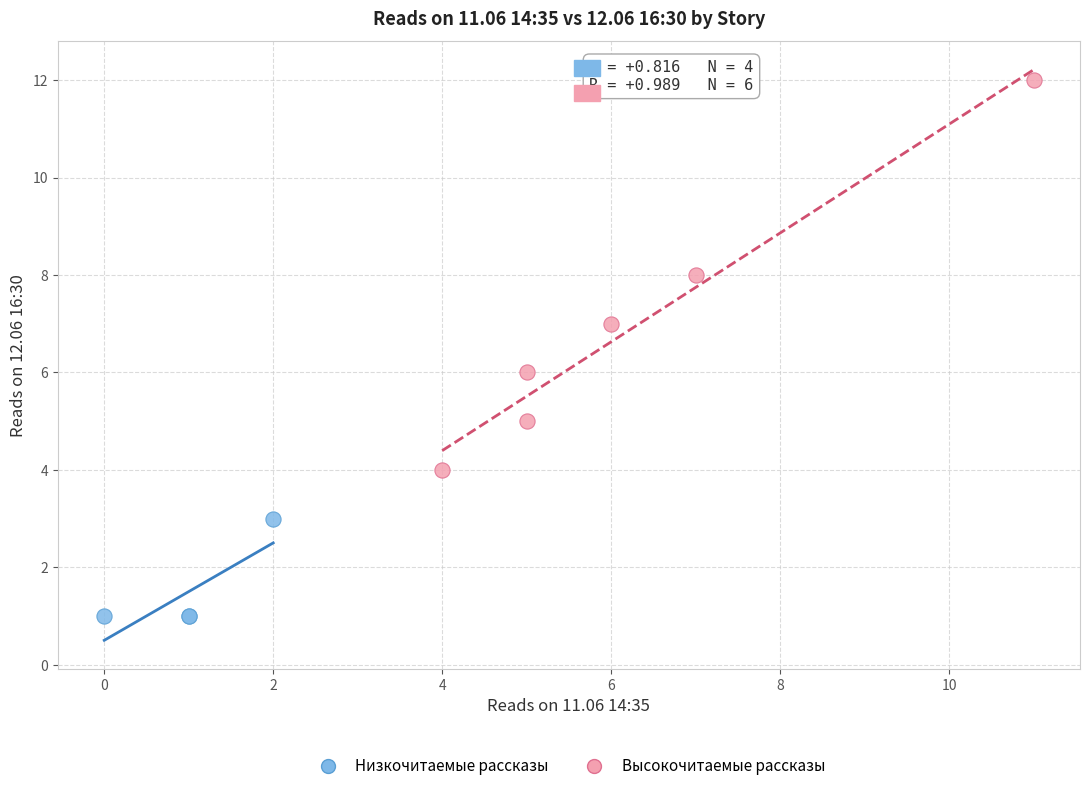

What are all the series names shown in the legend?

Низкочитаемые рассказы, Высокочитаемые рассказы